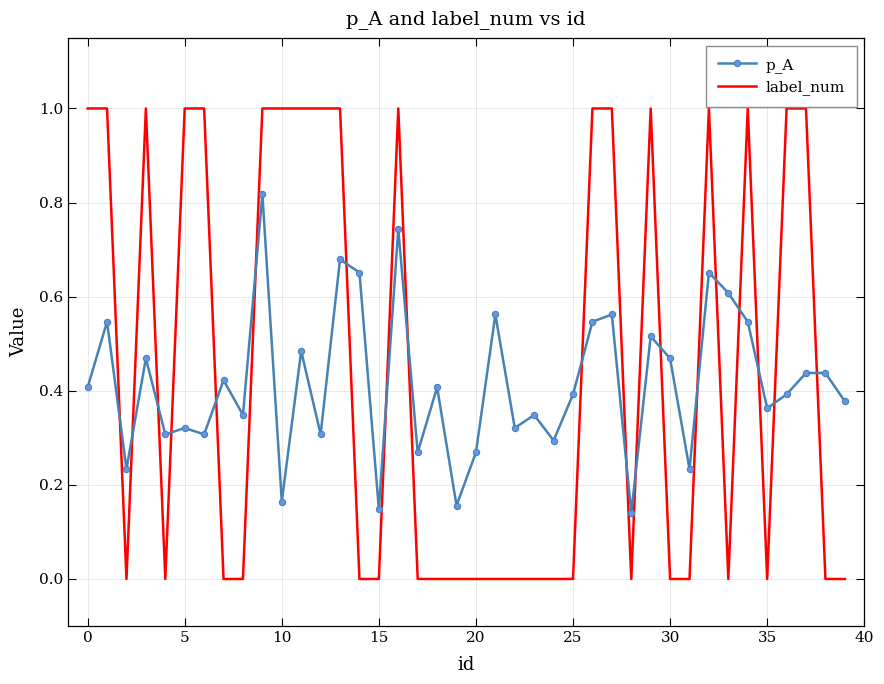

What is the difference between the maximum and minimum values in the label_num series?

1.0